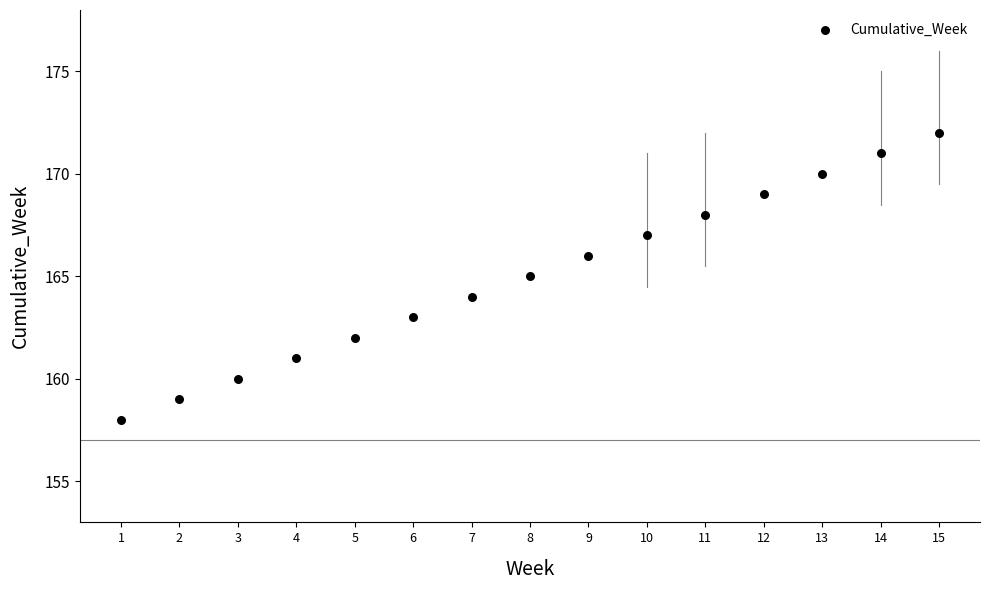

What is the range of Y values (max minus min)?

14